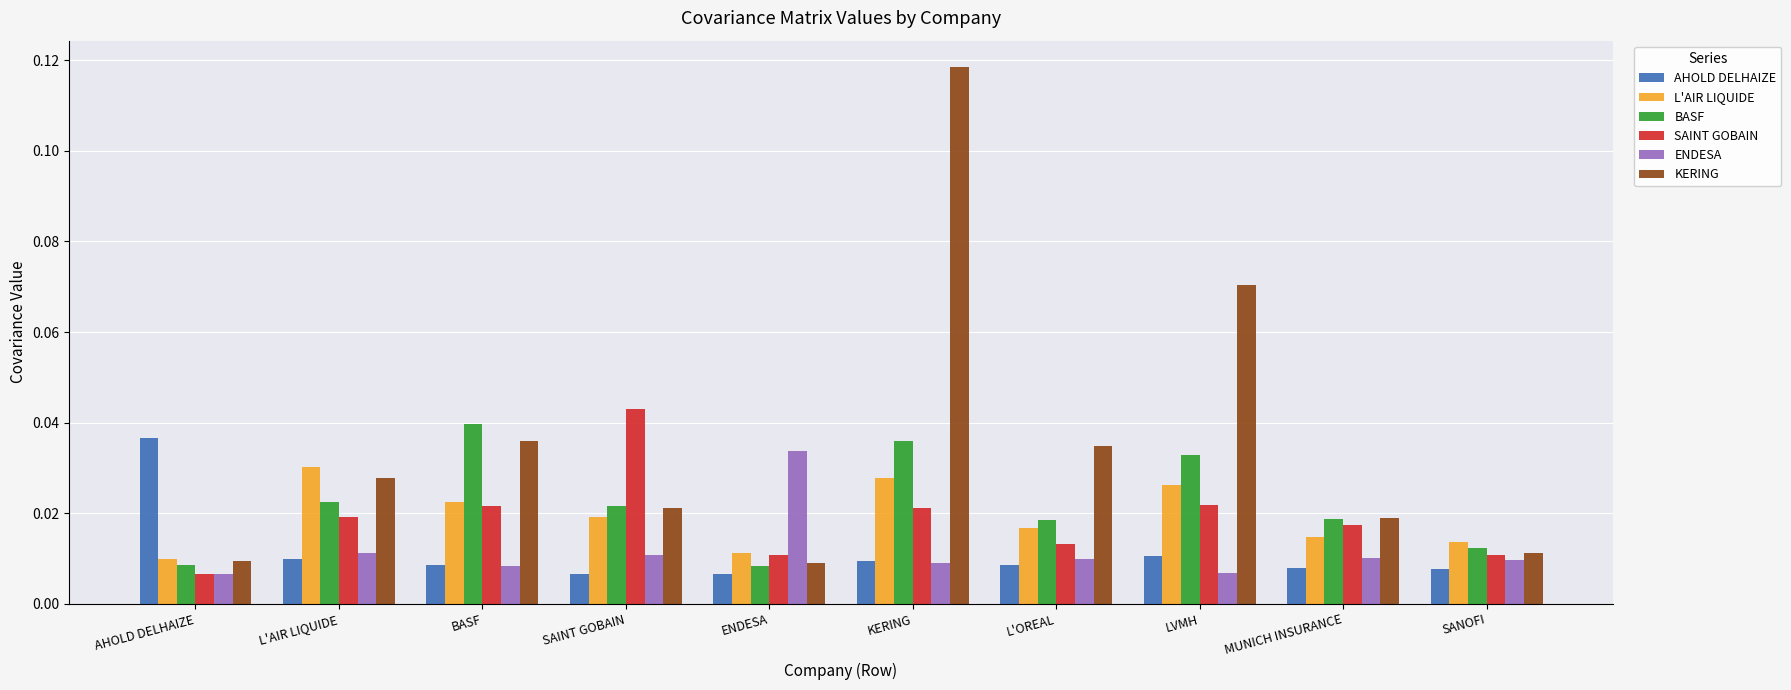

Which series has the largest total across all categories?

KERING